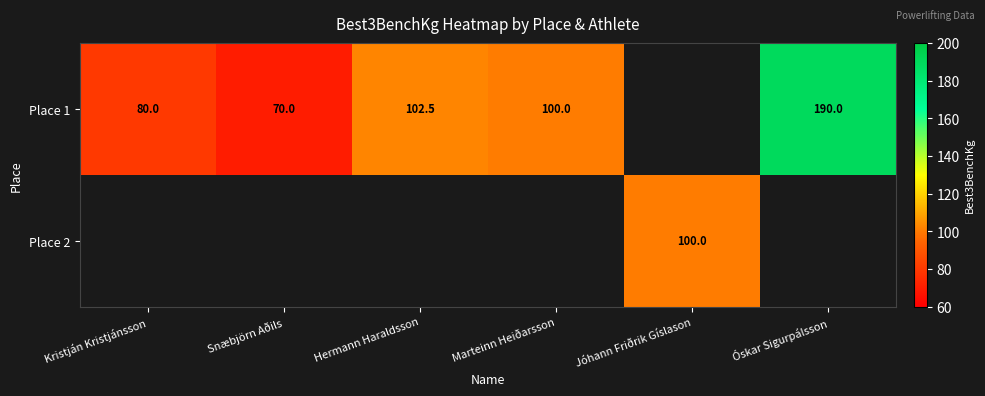

At how many categories does at least one series exceed 149?

1